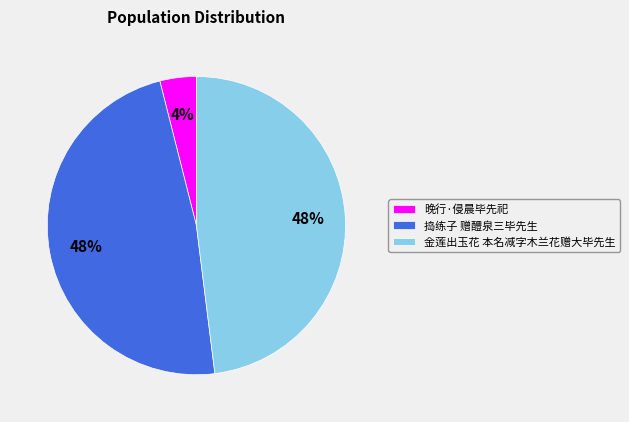

To the nearest percent, what is the difference between the largest and smallest slice percentages?

44%